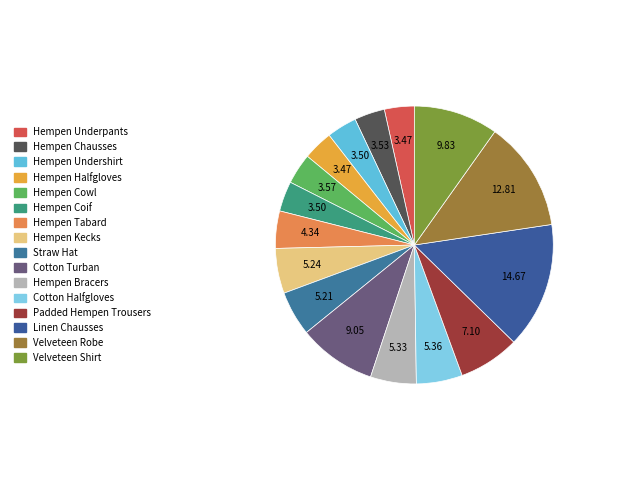

How many segments does this pie chart have?

16